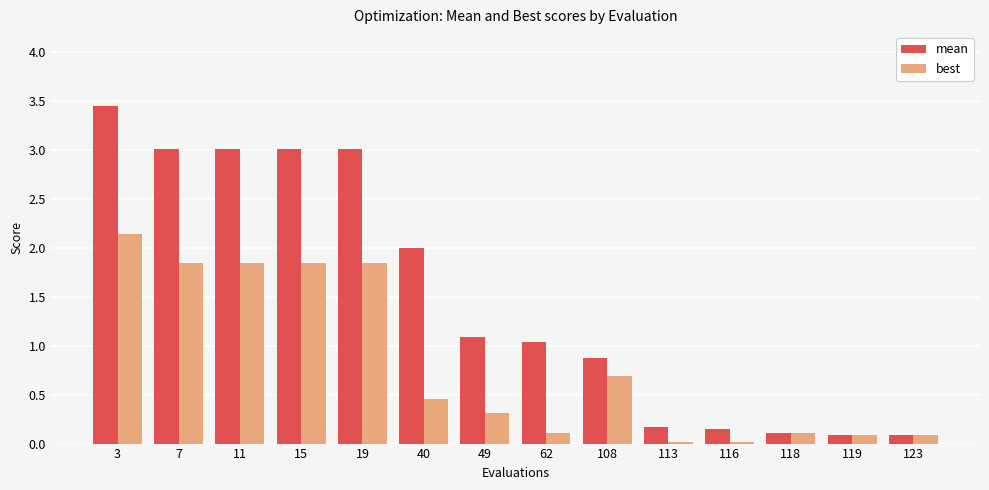

Does the chart contain stacked bars?

No